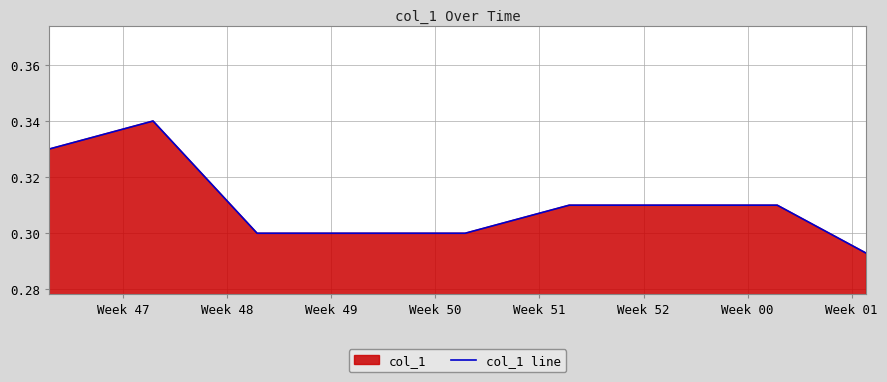

True or false: the data shows 0.5 at Week 51.

False